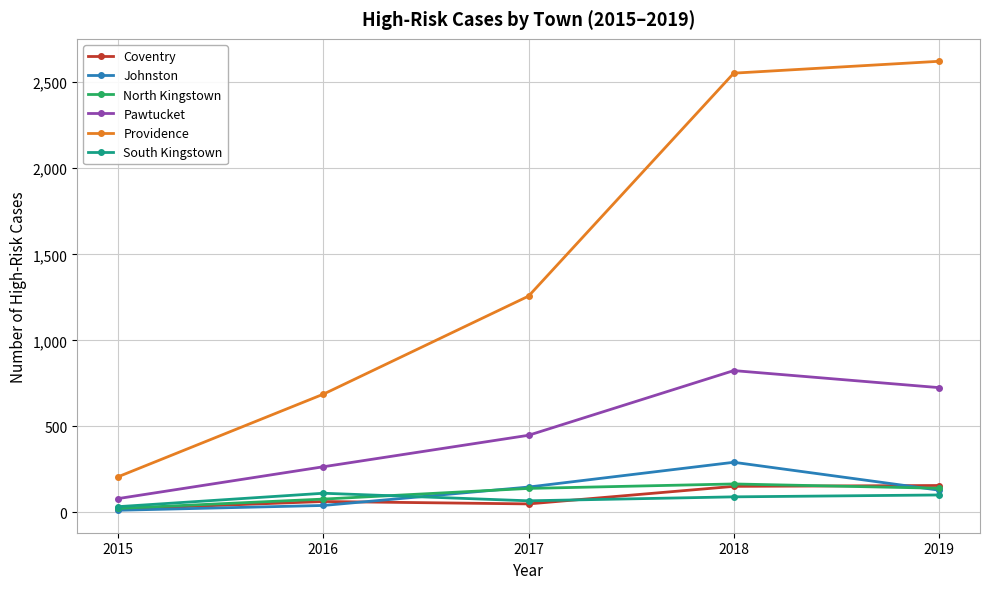

How many lines are shown in the chart?

6